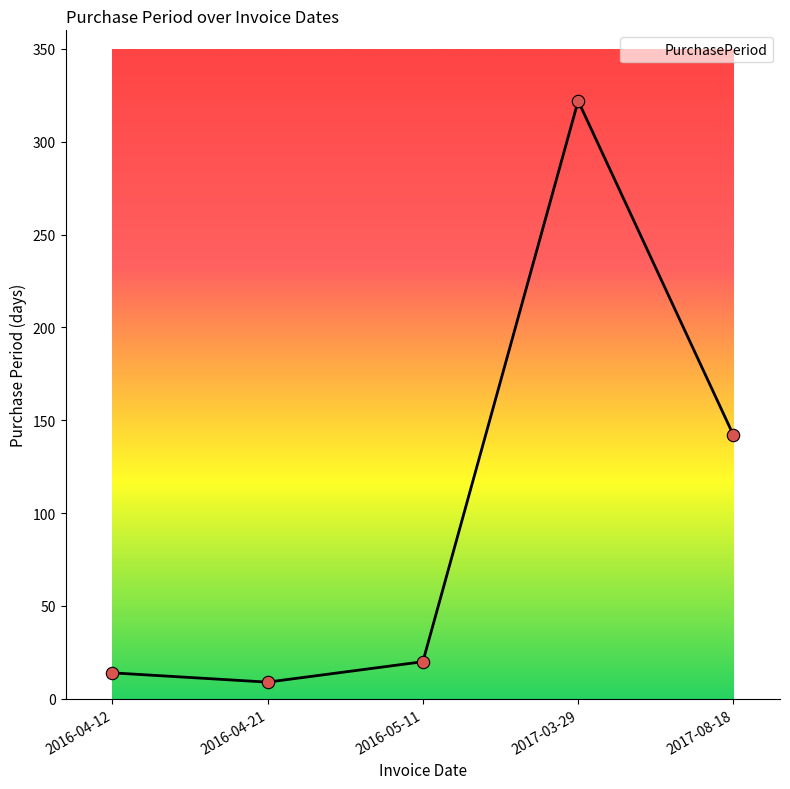

Between 2017-03-29 and 2016-04-12, which is larger?

2017-03-29